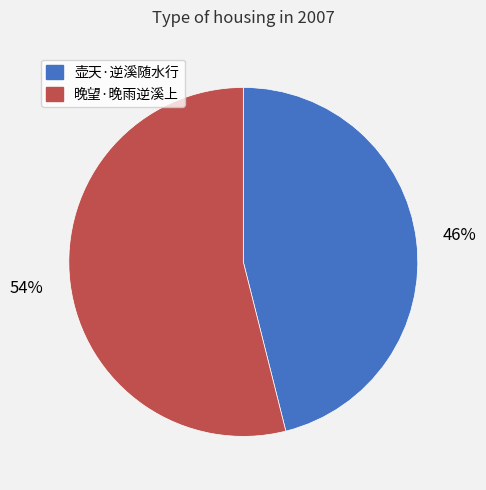

Is the sum of 壶天·逆溪随水行 and 晚望·晚雨逆溪上 greater than half?

Yes